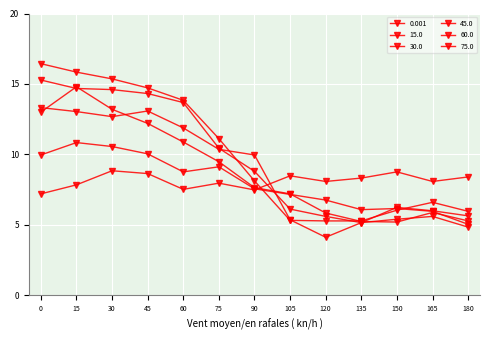

The value of 15.0 at 180 is 5.0. True or false?

True